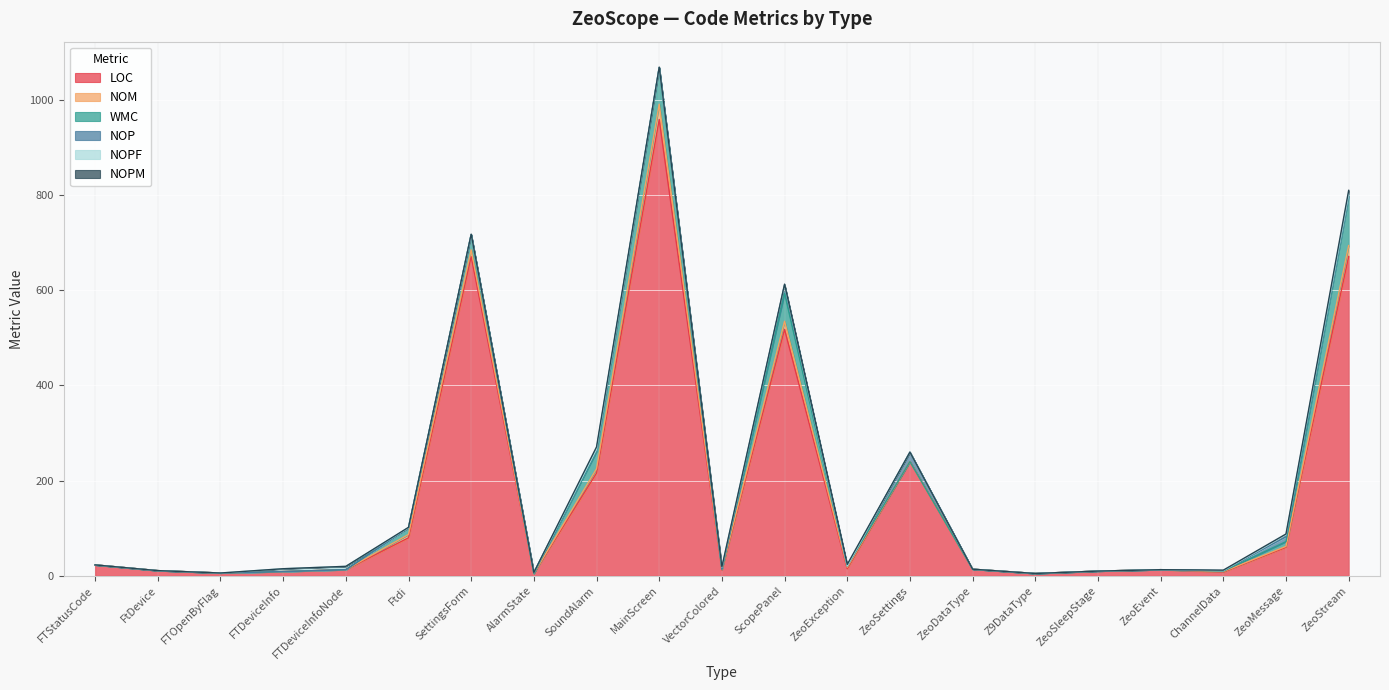

How many categories are shown in the chart?

21